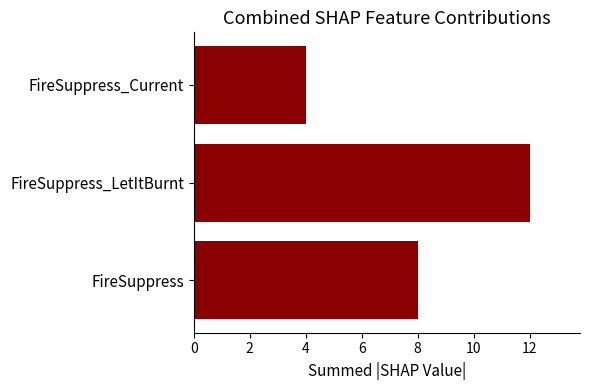

Reading bottom to top, what are all the values shown in this chart?

8	12	4